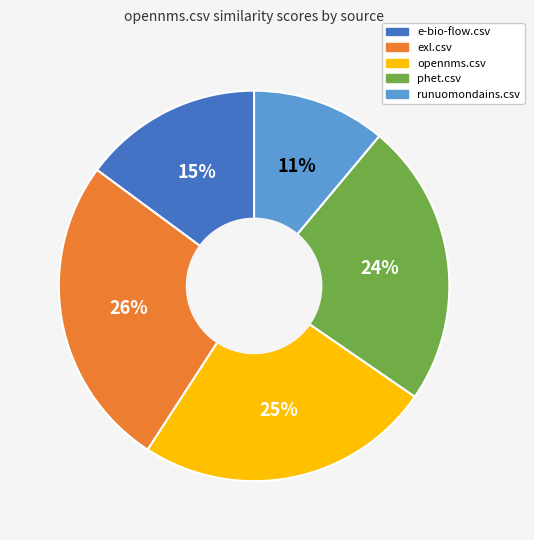

Is the sum of runuomondains.csv and opennms.csv greater than half?

No